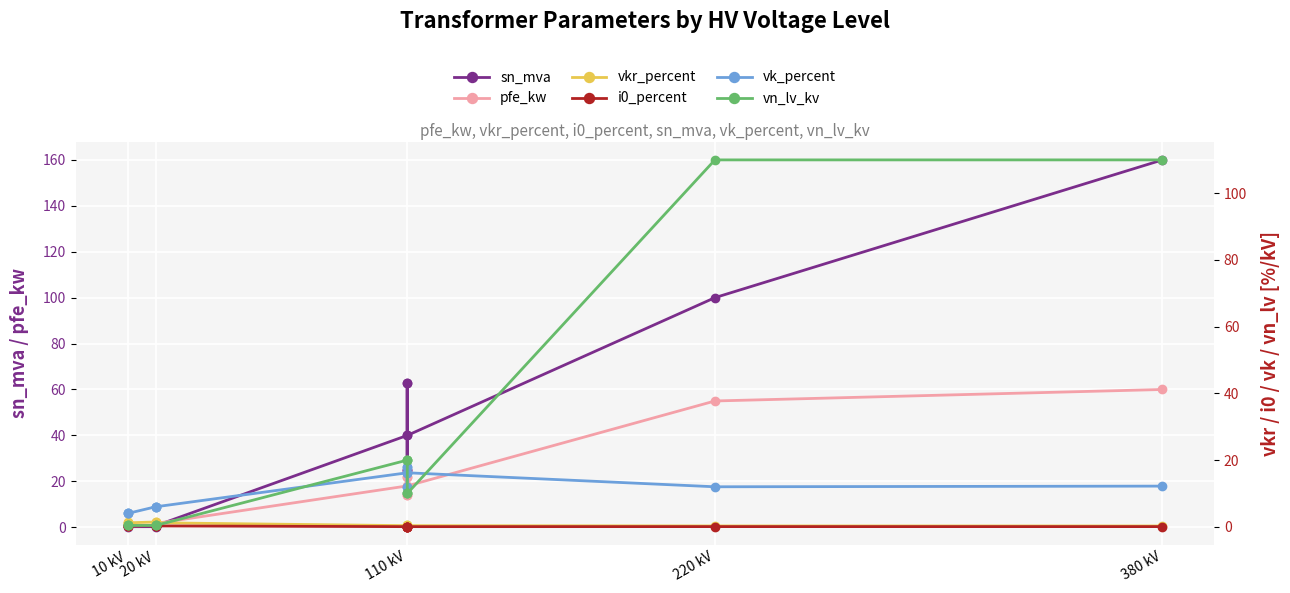

In vk_percent, how many points are lower than both neighbors (excluding endpoints)?

3